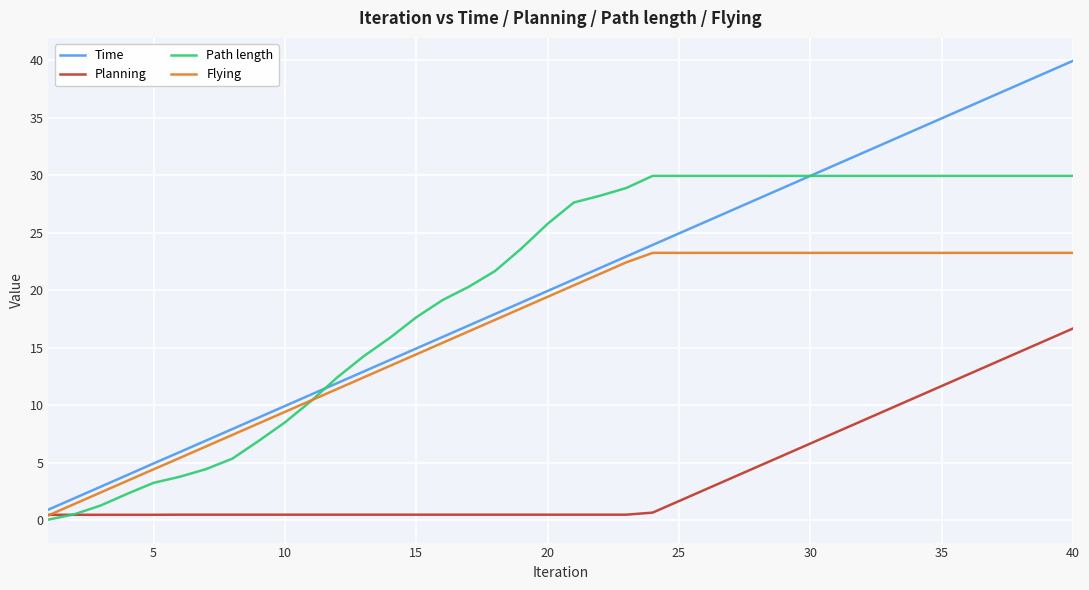

What is the greatest value displayed?

39.9